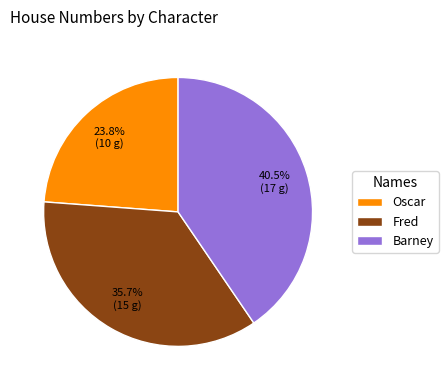

To the nearest percent, what is the average slice percentage?

33%